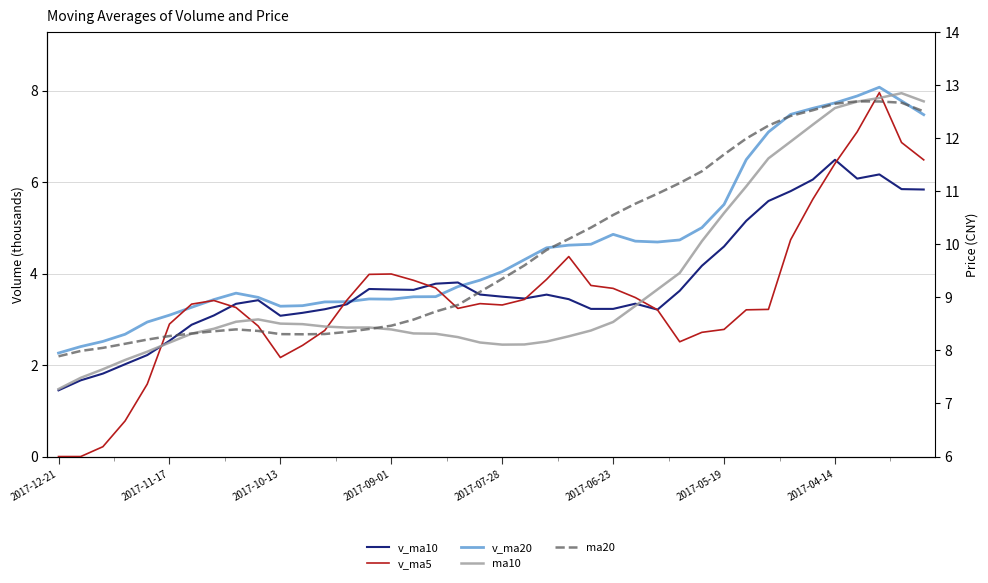

True or false: ma10 has more than 0 points higher than both neighbors.

True